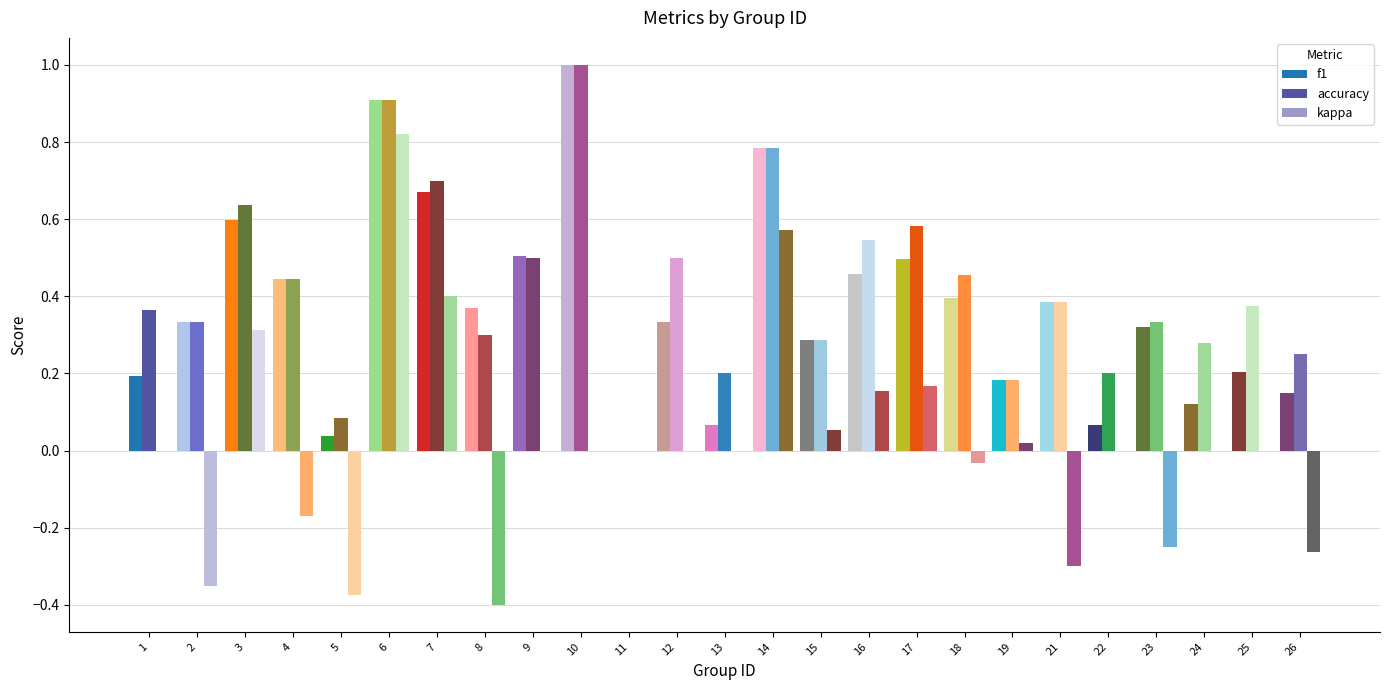

What is the total value across all series at 2?

0.3